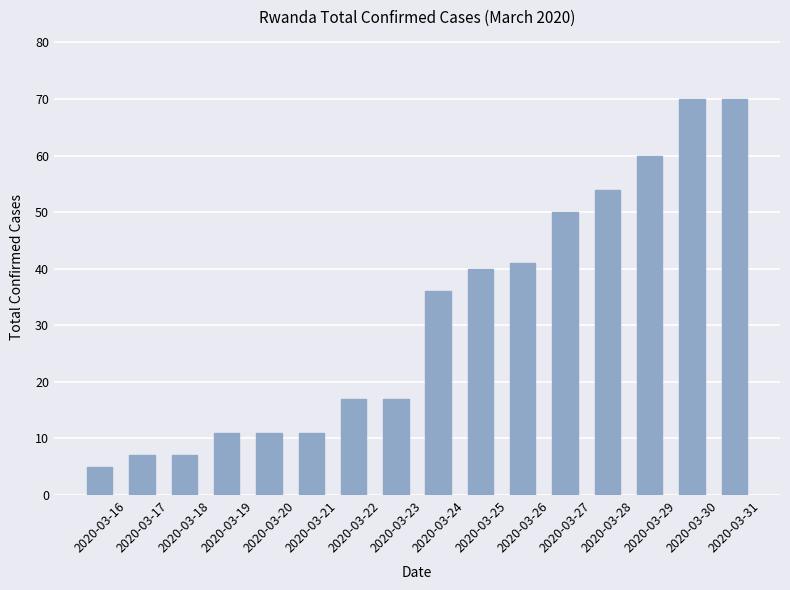

Where is the data nearest to the value 37?

2020-03-24